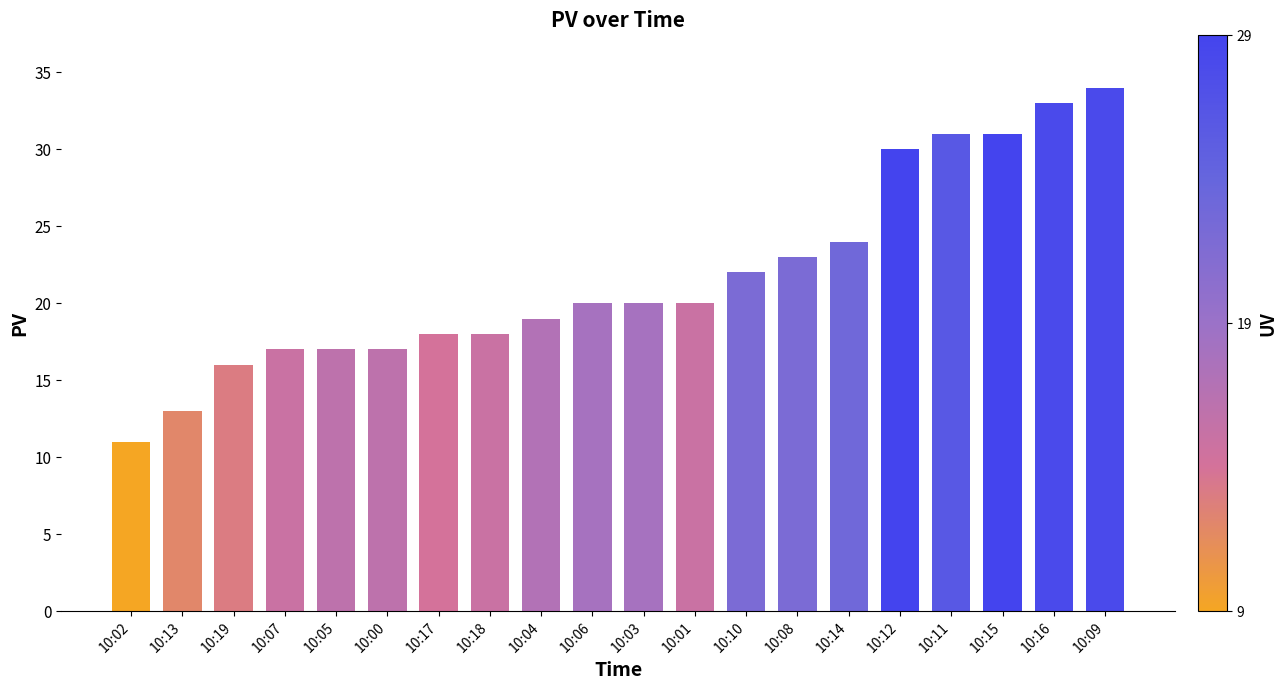

How many data points does each series have?

20